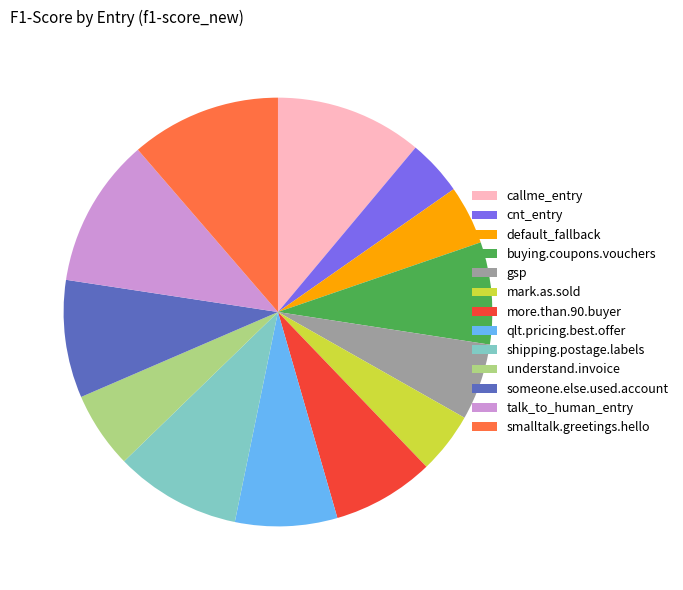

Do someone.else.used.account and understand.invoice together represent more than half of the pie?

No